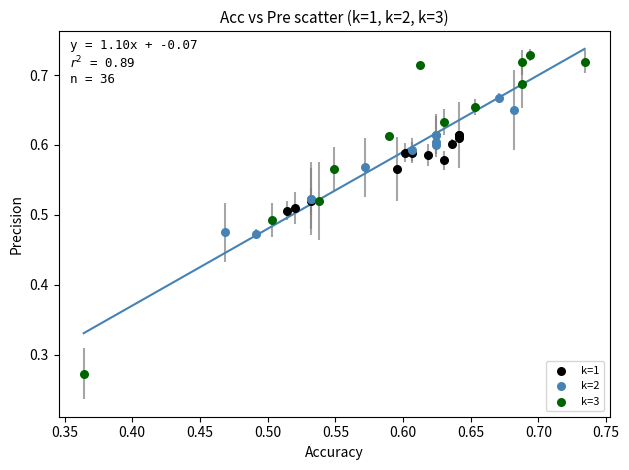

What are all the series names shown in the legend?

k=1, k=2, k=3